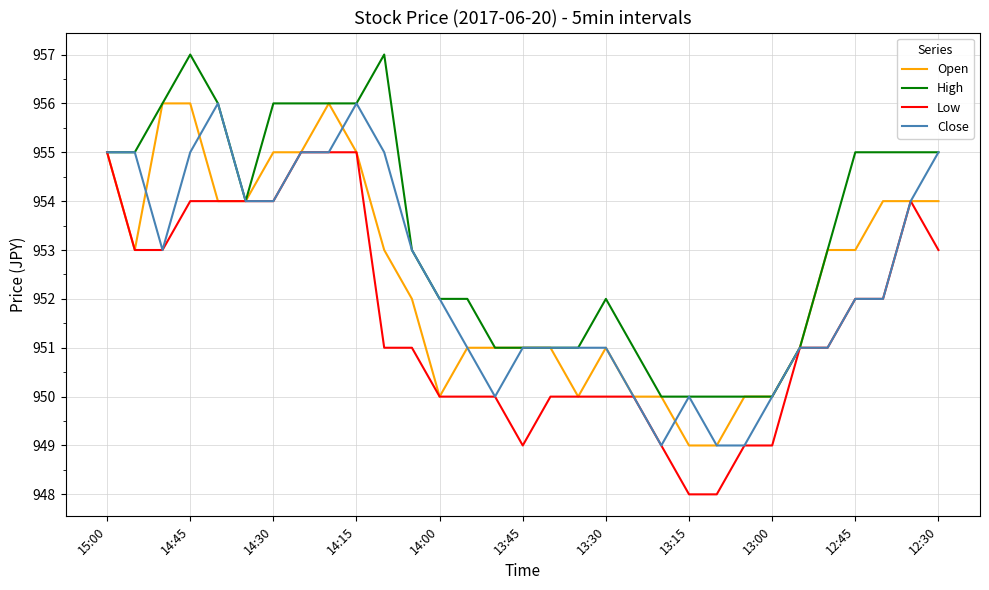

What is the maximum value for Close?

956